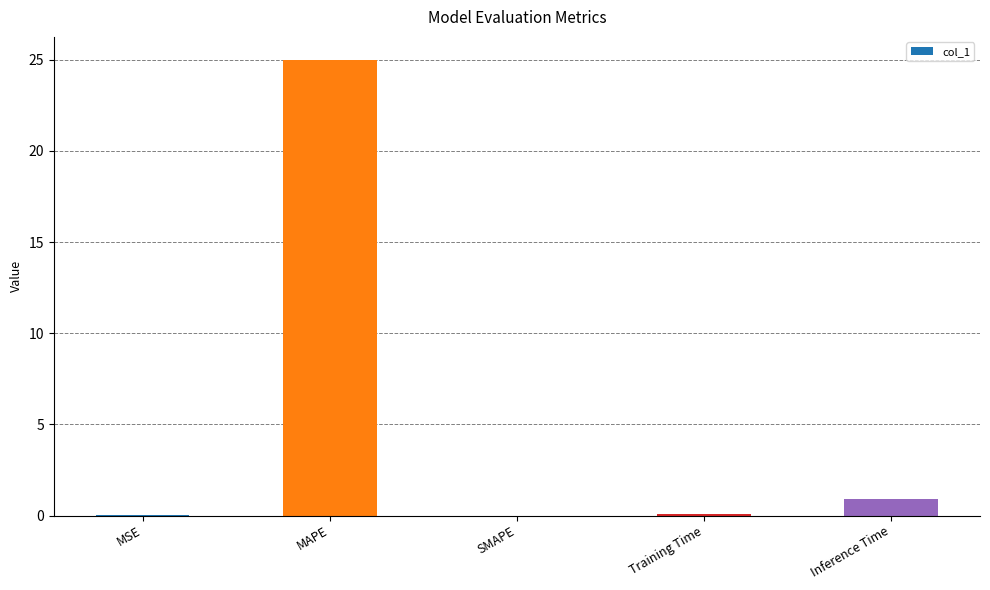

True or false: the data shows 0.0 at MSE.

True